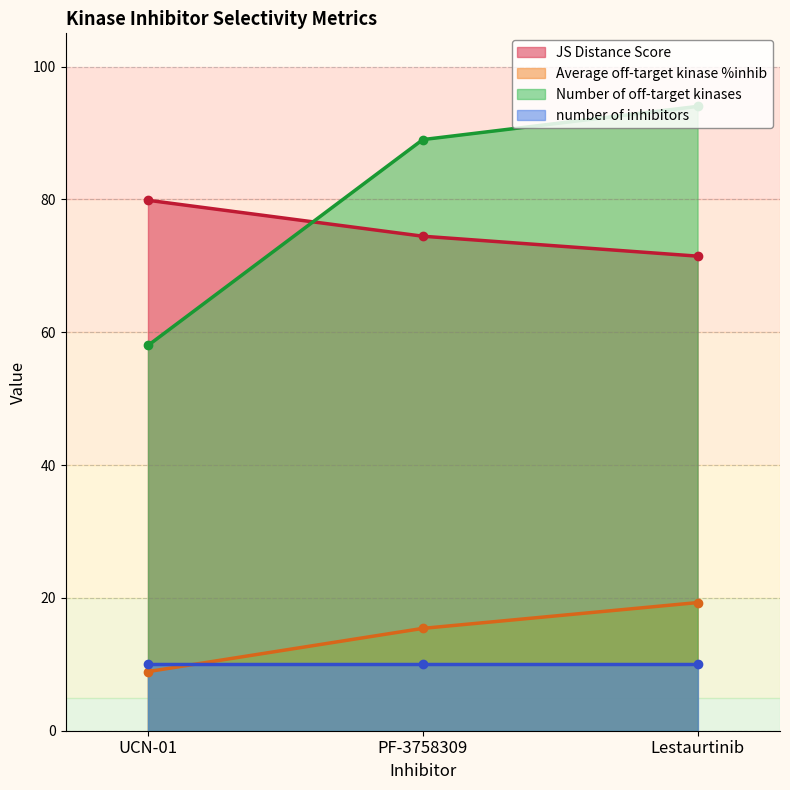

What is the maximum value for Average off-target kinase %inhib?

19.3